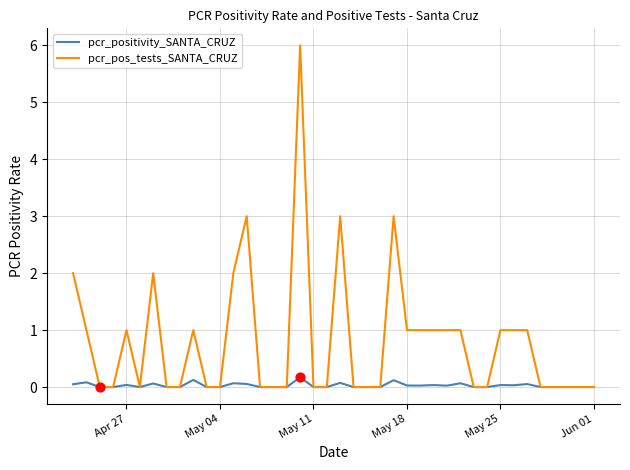

Which series has the largest total across all categories?

pcr_pos_tests_SANTA_CRUZ